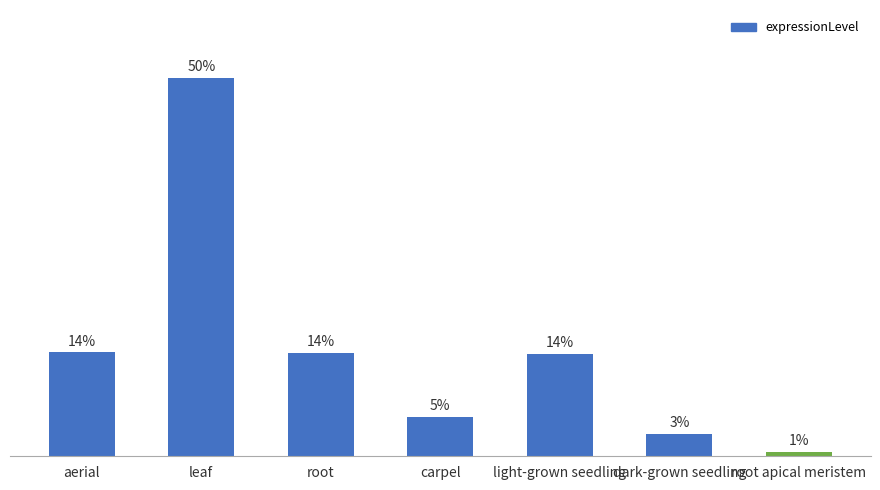

Reading left to right, list all the values displayed in this chart.

aerial=388.0	leaf=1411.6	root=387.1	carpel=146.6	light-grown seedling=382.2	dark-grown seedling=83.4	root apical meristem=17.1